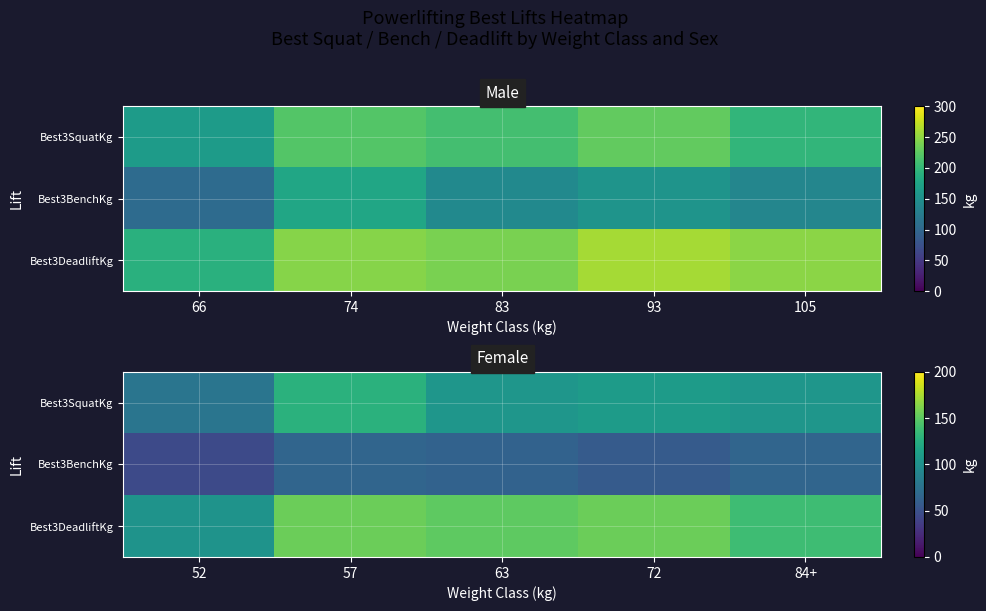

List the series in order of their peak value, lowest first.

Best3BenchKg, Best3SquatKg, Best3DeadliftKg